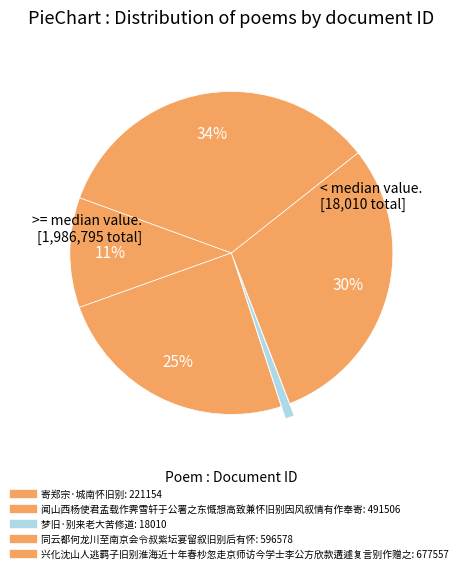

Rank the categories by value from highest to lowest.

兴化沈山人逃羁子旧别淮海近十年春杪忽走京师访今学士李公方欣款遘遽复言别作赠之, 同云都何龙川至南京会令叔紫坛宴留叙旧别后有怀, 闻山西杨使君孟载作霁雪轩于公署之东慨想高致兼怀旧别因风叙情有作奉寄, 寄郑宗·城南怀旧别, 梦旧·别来老大苦修道